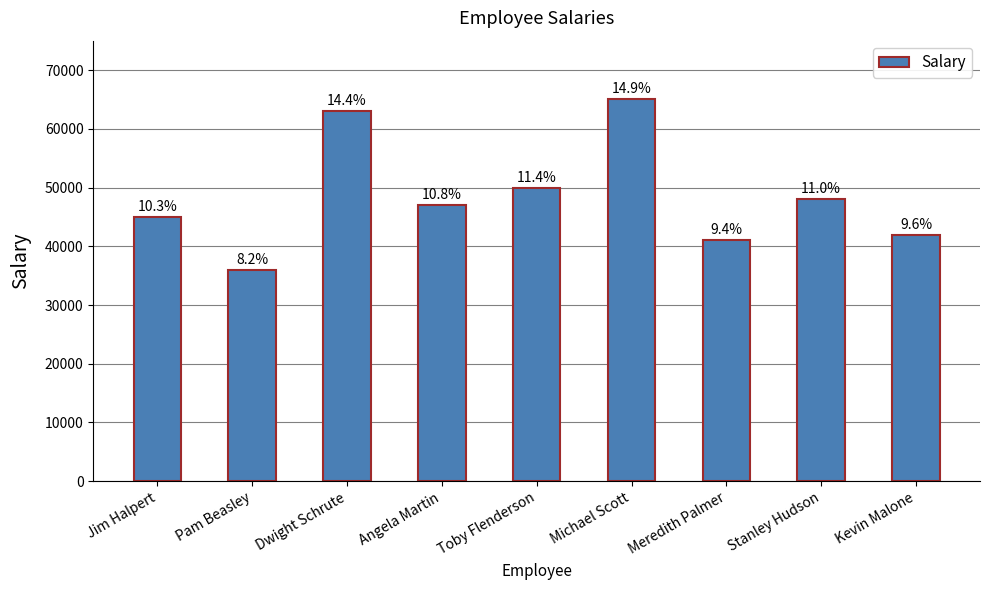

Rank the categories by value from highest to lowest.

Michael Scott, Dwight Schrute, Toby Flenderson, Stanley Hudson, Angela Martin, Jim Halpert, Kevin Malone, Meredith Palmer, Pam Beasley